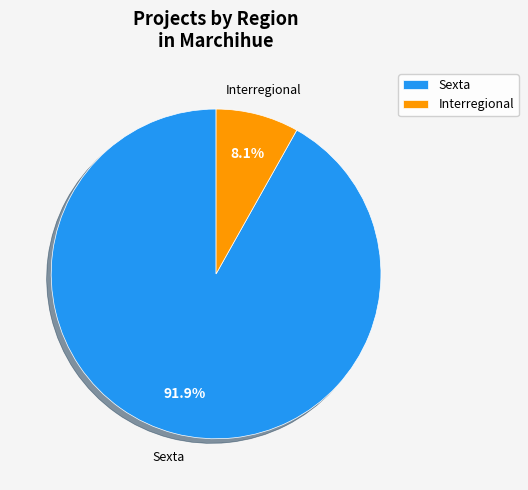

Rank the categories by value from lowest to highest.

Interregional, Sexta